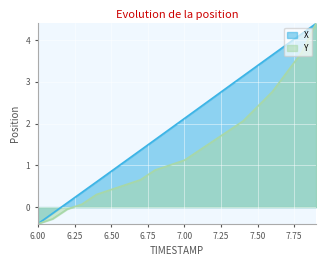

At how many categories does at least one series exceed 0?

18